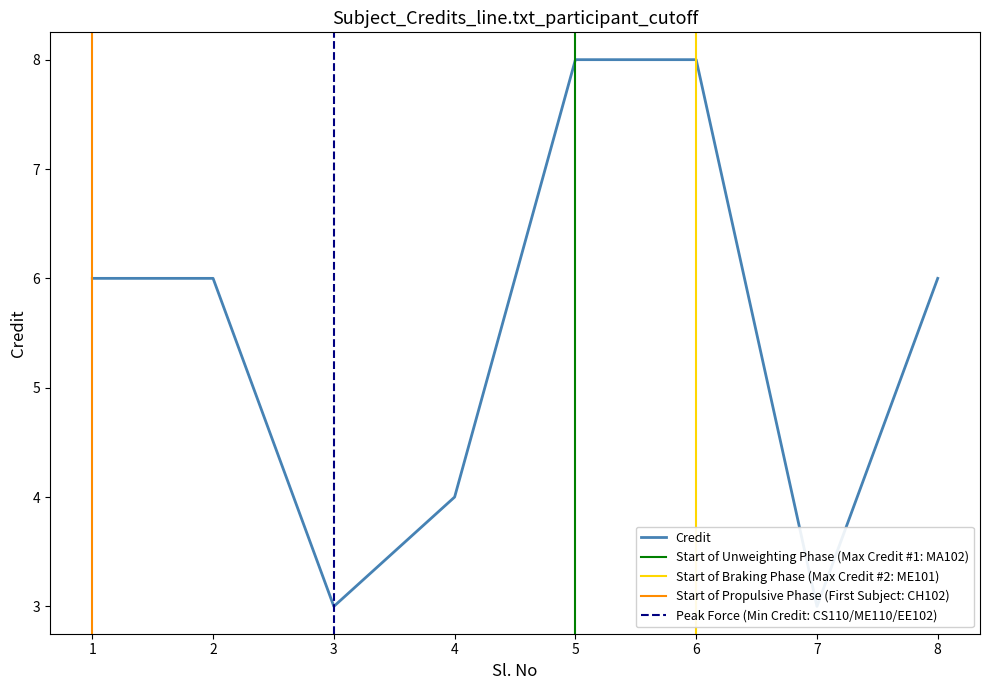

How many values are below 6?

3